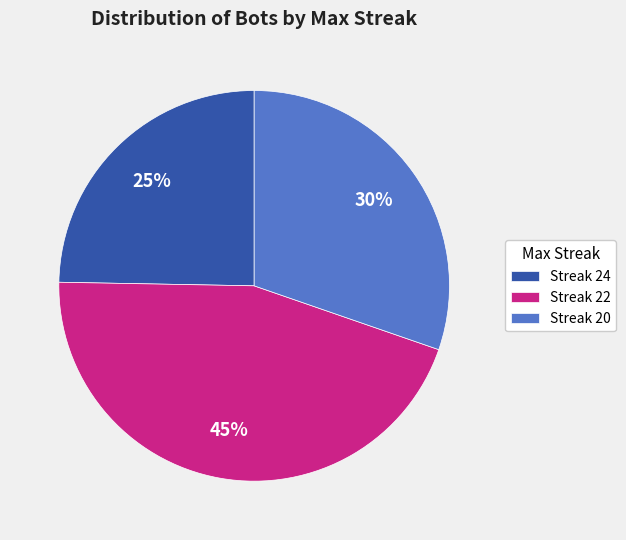

How many segments does this pie chart have?

3